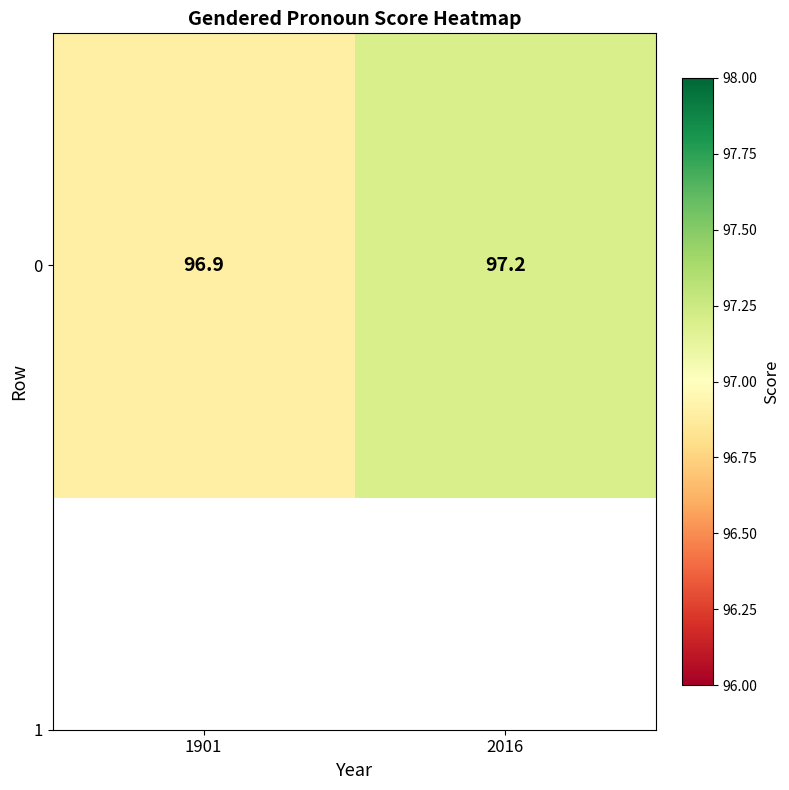

Which label corresponds to the smallest value in the chart?

1901